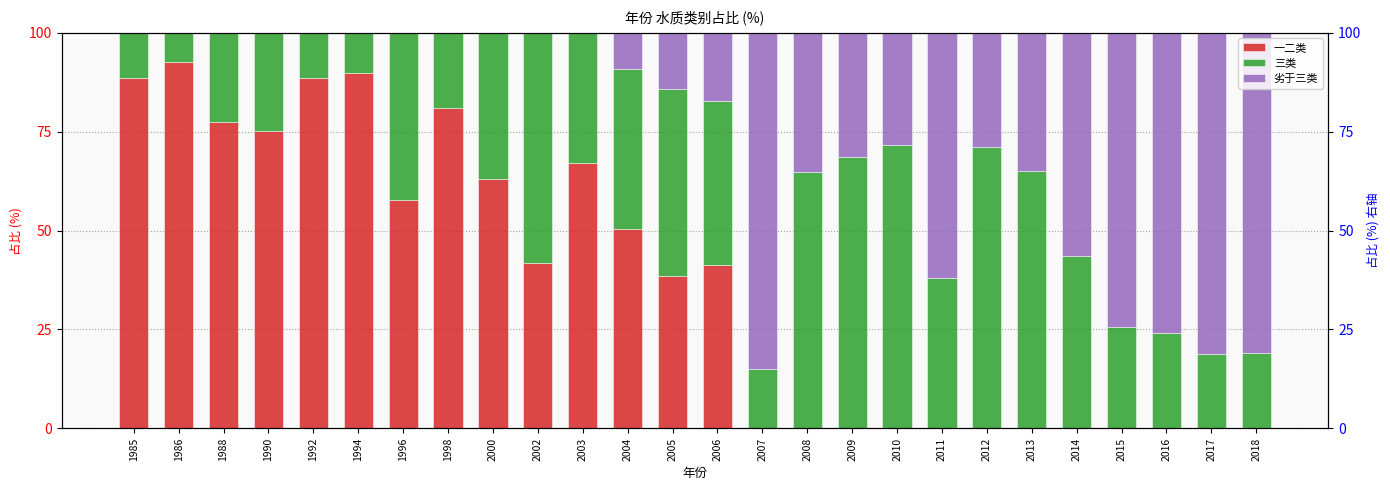

Which series has the widest spread of values?

一二类